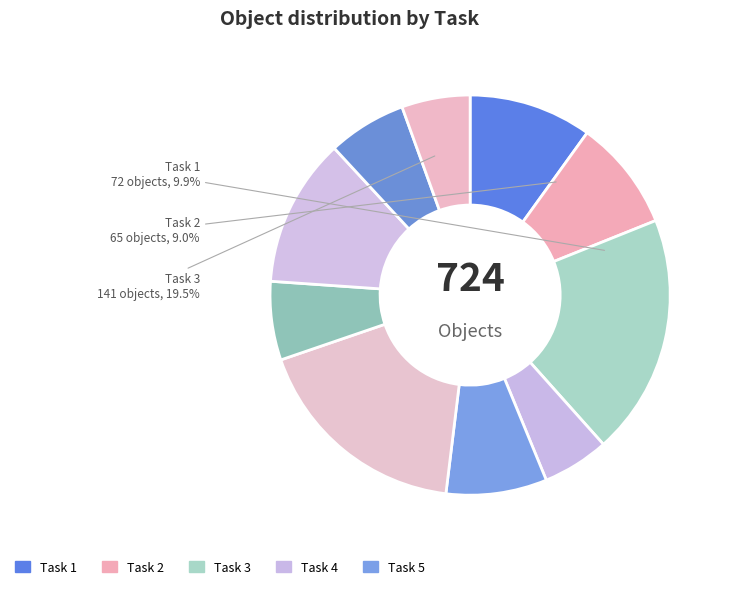

Does 4 represent more than half of the total?

No